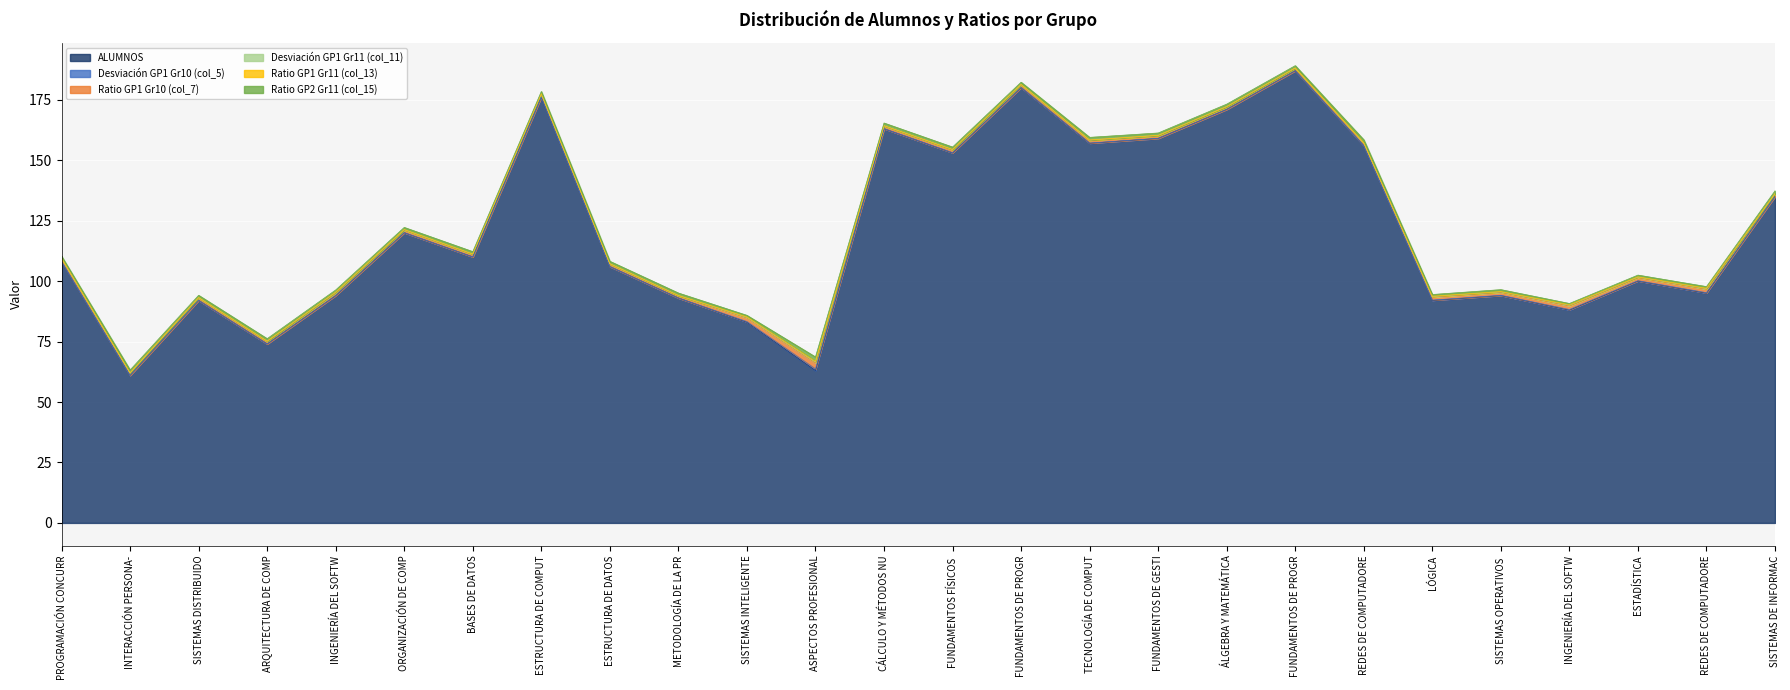

The ALUMNOS series shows 33.0 at FUNDAMENTOS DE GESTIÓN EMPRESARIAL. True or false?

False